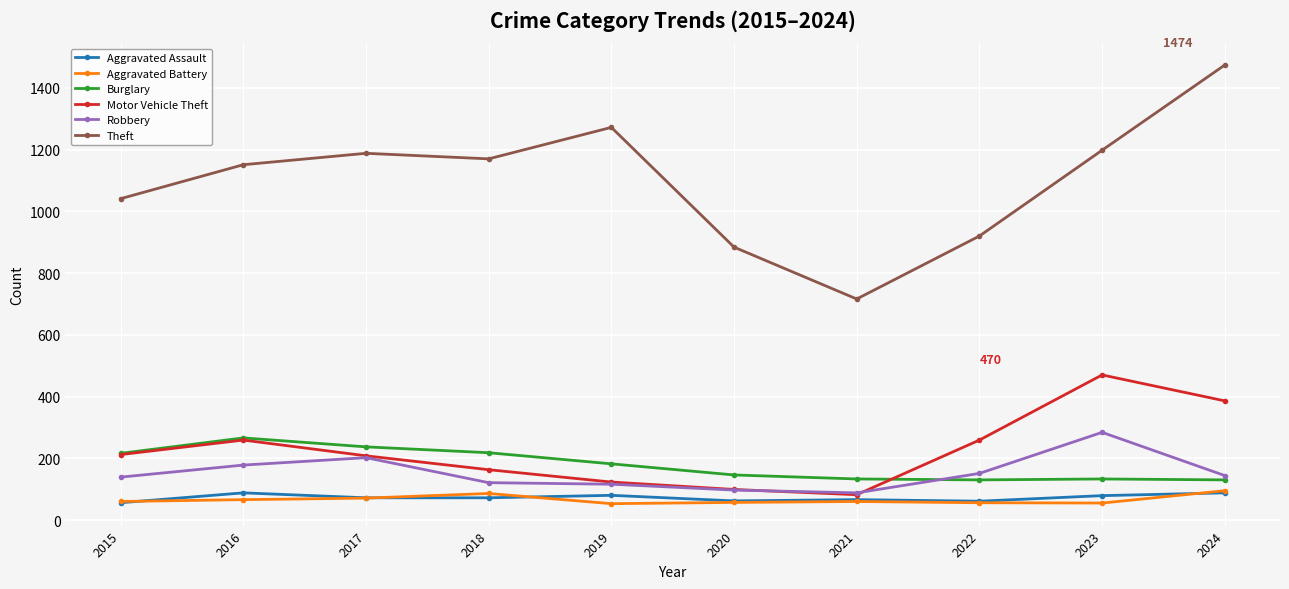

Which series has the largest total across all categories?

Theft